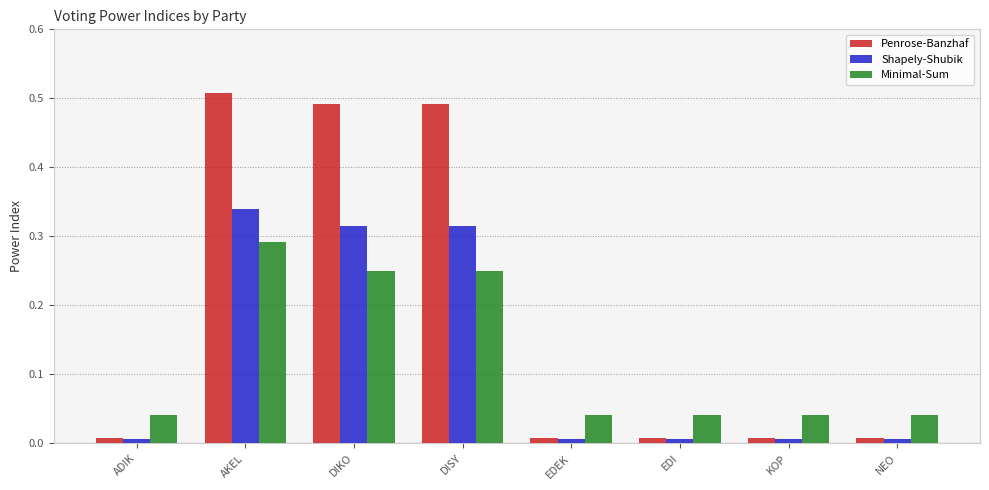

What is the sum of the Penrose-Banzhaf values at DIKO and DISY?

1.0